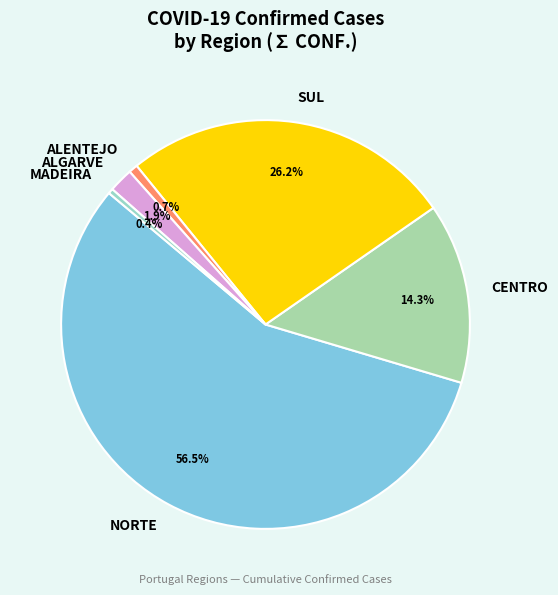

Which category has the biggest portion of the pie?

NORTE